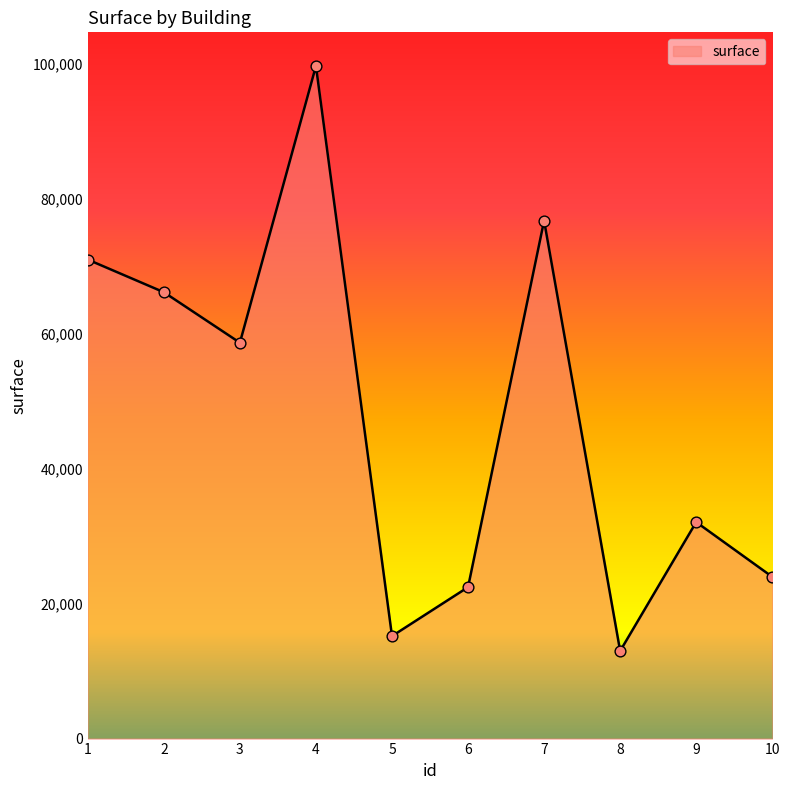

What is the change in value from 5 to 6?

+7249